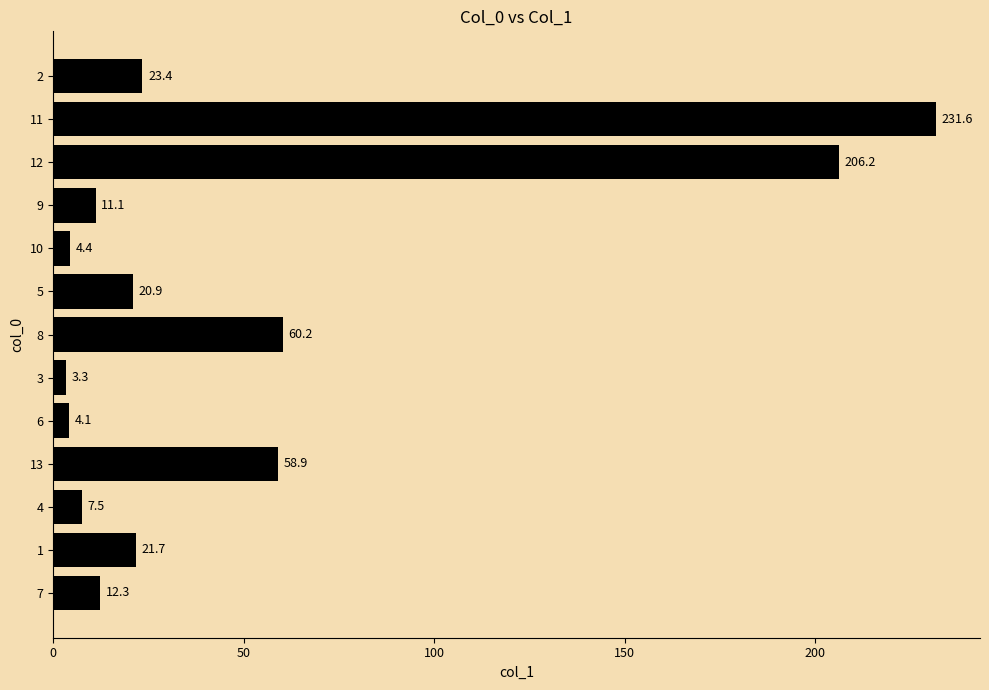

The chart shows a value of 60.2 at 8. True or false?

True